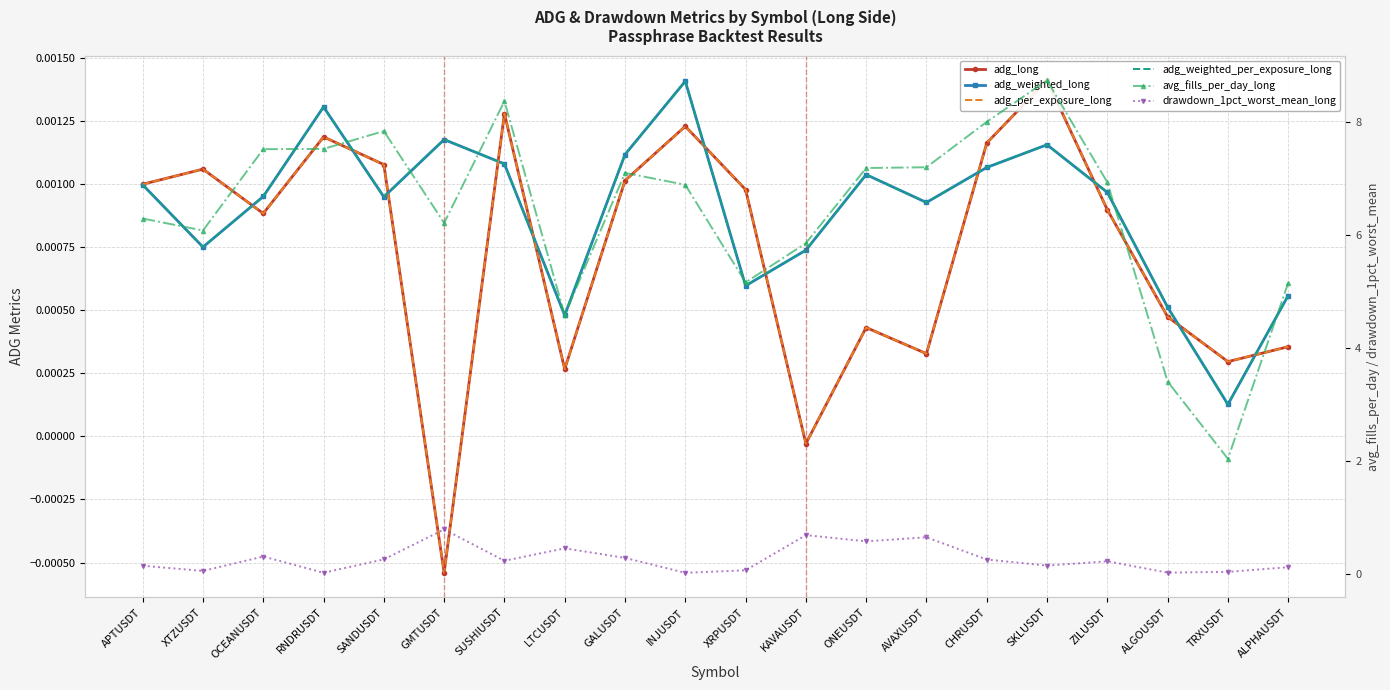

What is the label of the 11th point from the left?

XRPUSDT